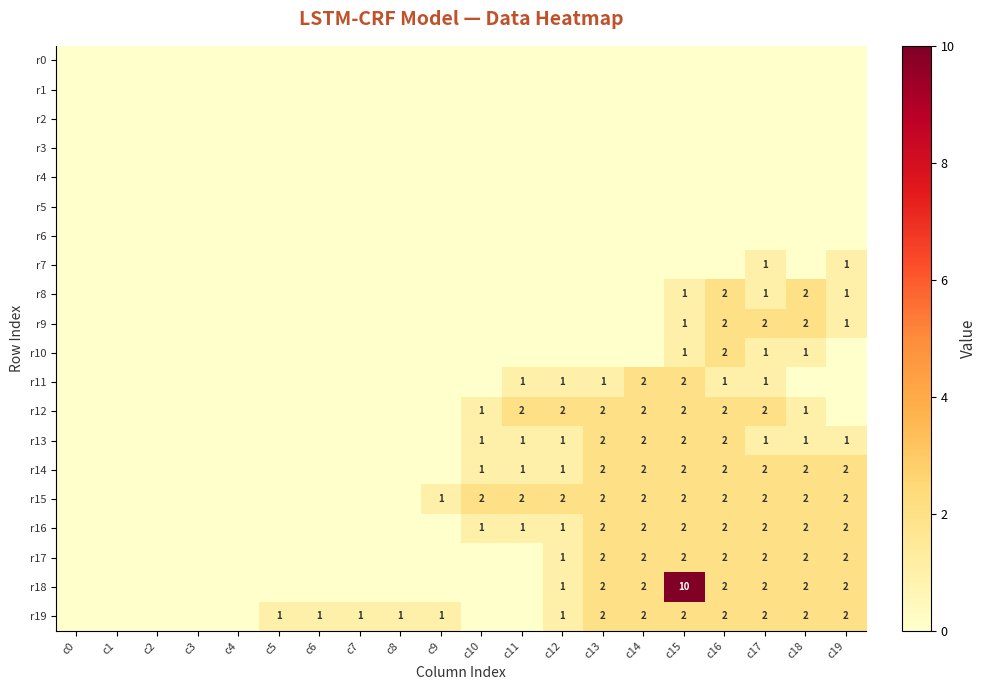

The r13 series shows 2 at c19. True or false?

False